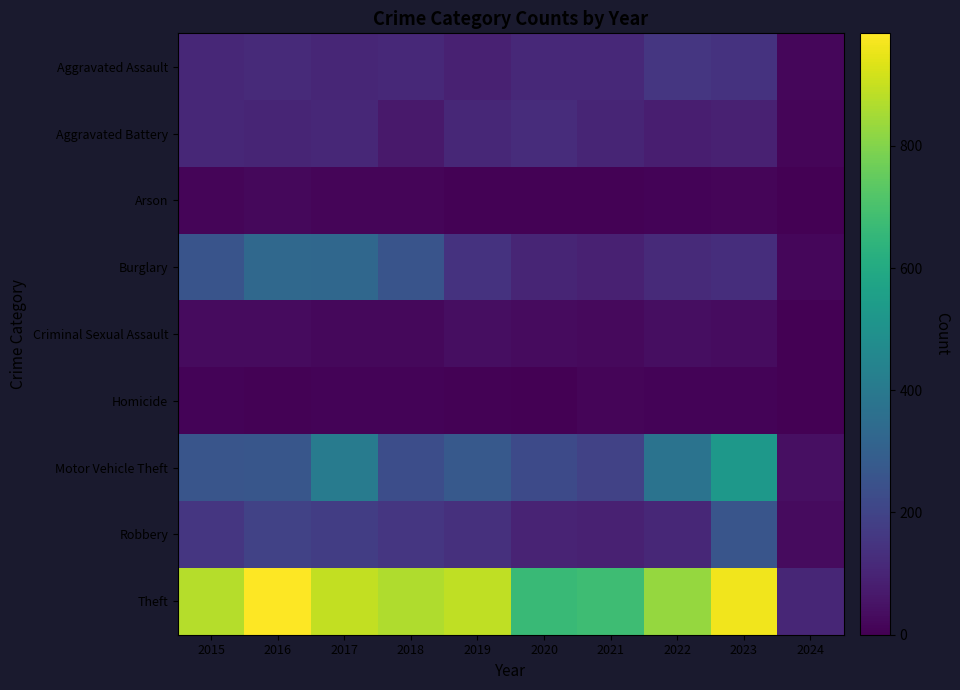

At how many categories does at least one series exceed 98?

10